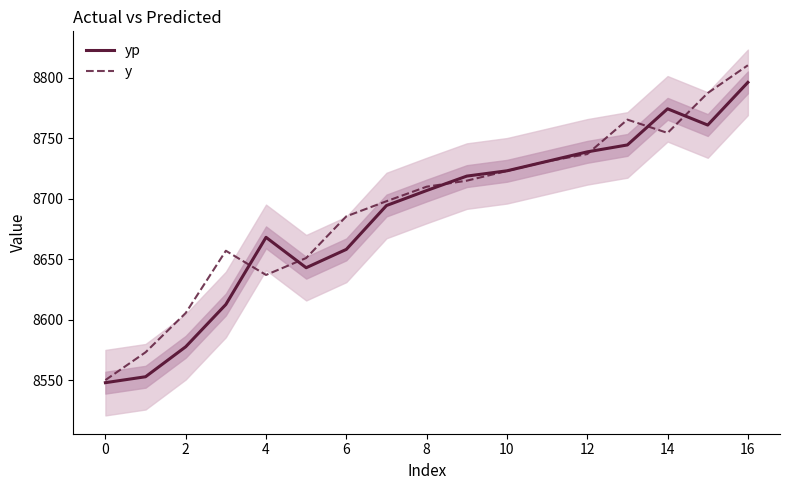

What is the maximum value for y?

8810.5